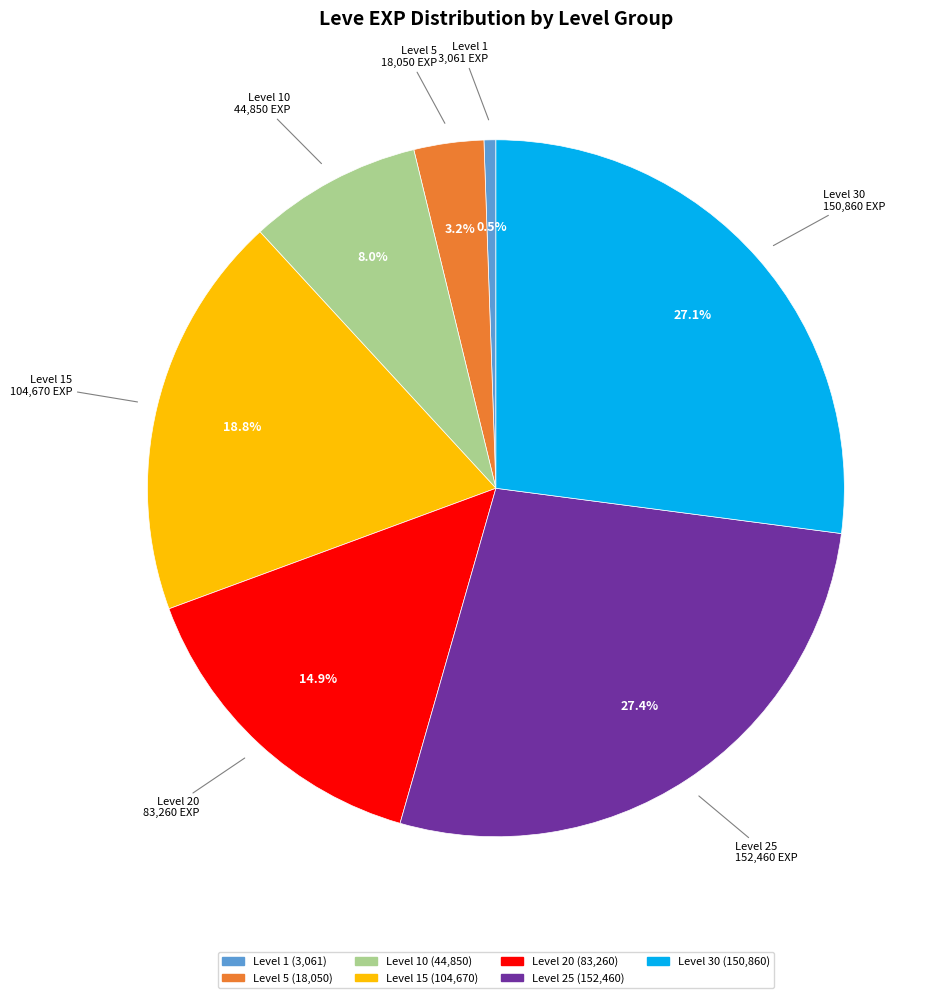

Is there a majority slice in this chart?

No